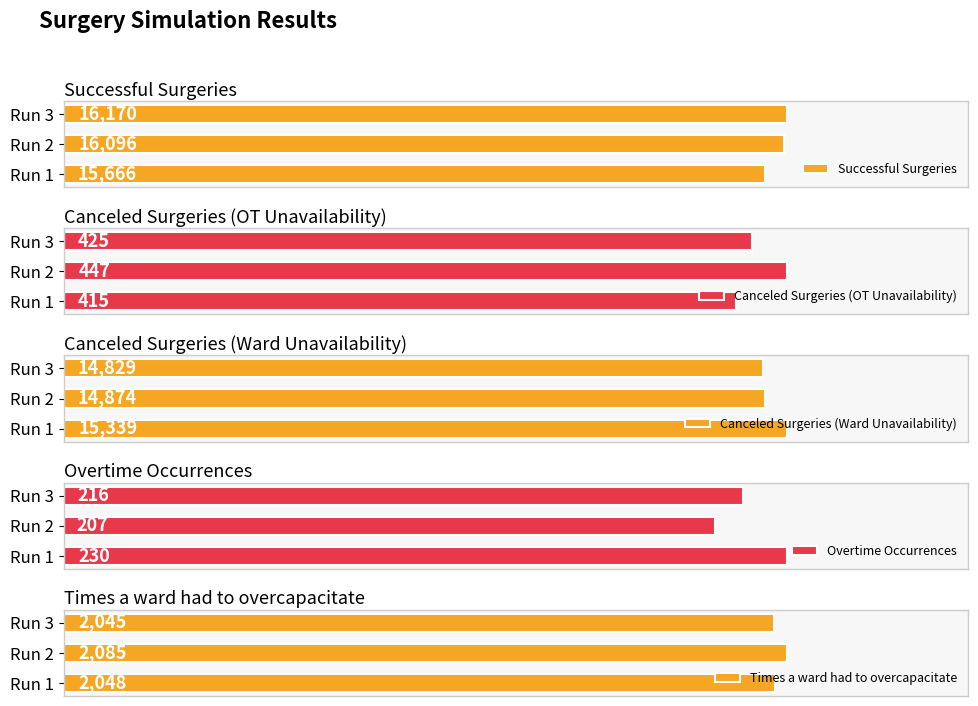

Rank the categories by Successful Surgeries value from lowest to highest.

Run 1, Run 2, Run 3